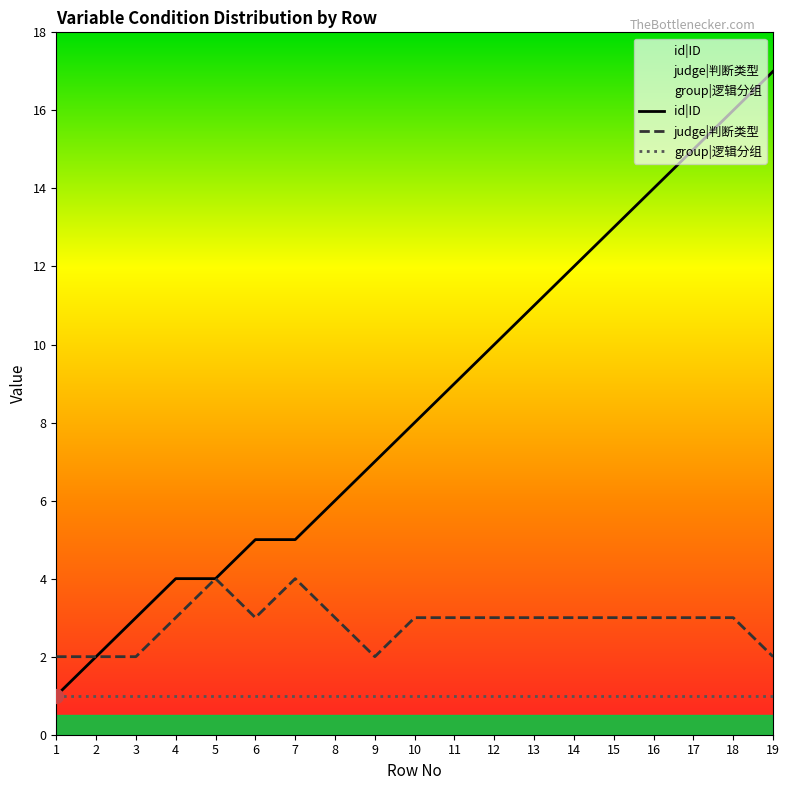

What is the lowest value of the judge|判断类型 series?

2